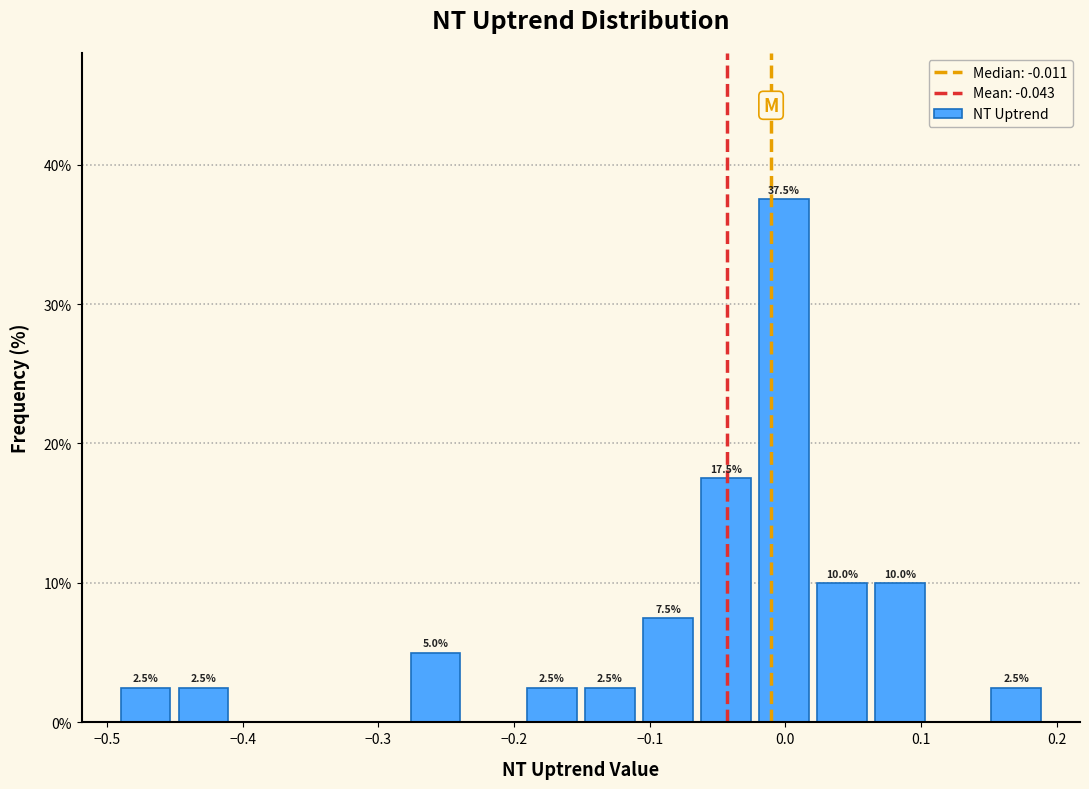

Which range on the x-axis has the tallest bar?

-0.02 to 0.02